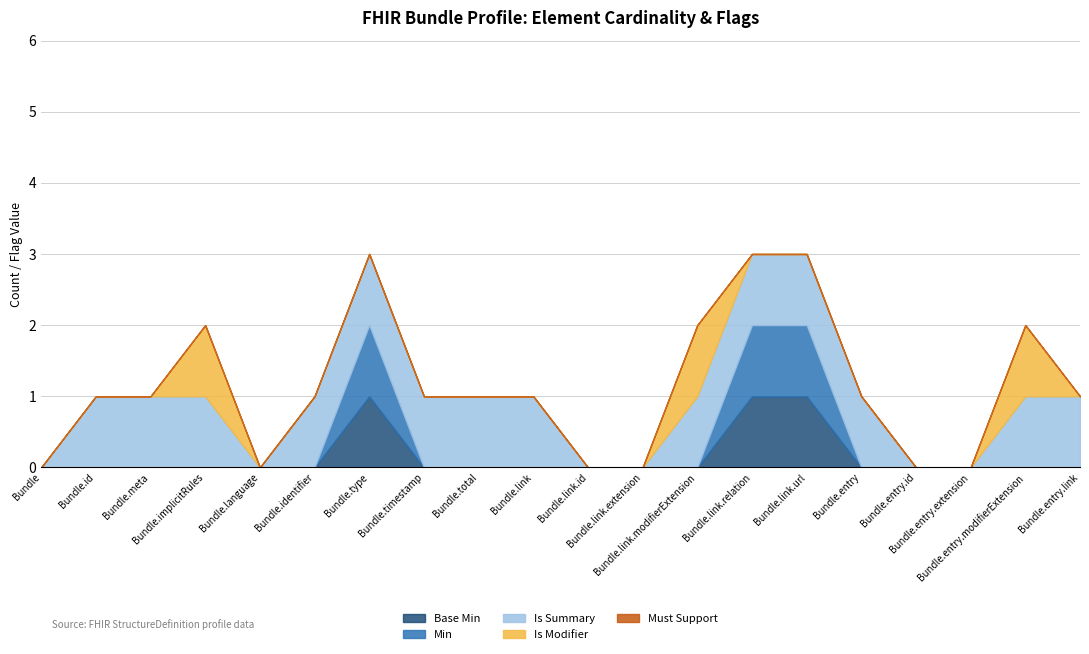

Rank the series by their maximum value, from lowest to highest.

Must Support, Base Min, Min, Is Summary, Is Modifier